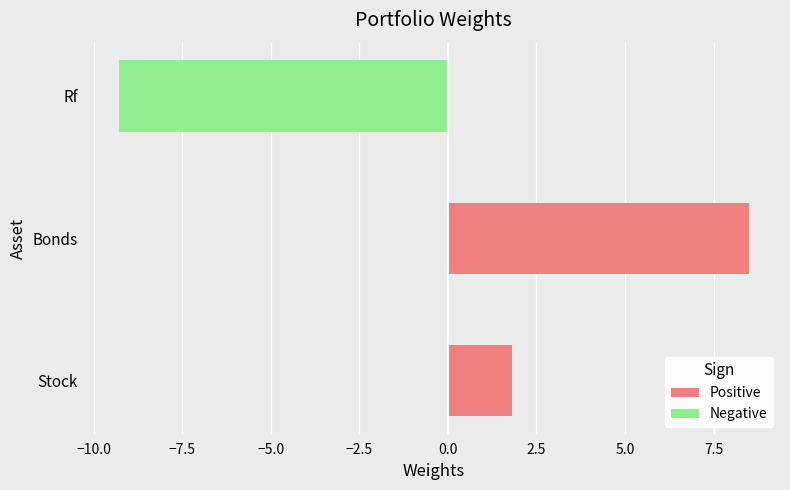

Reading top to bottom, extract all data points from this chart.

Rf=-9.3	Bonds=8.5	Stock=1.8